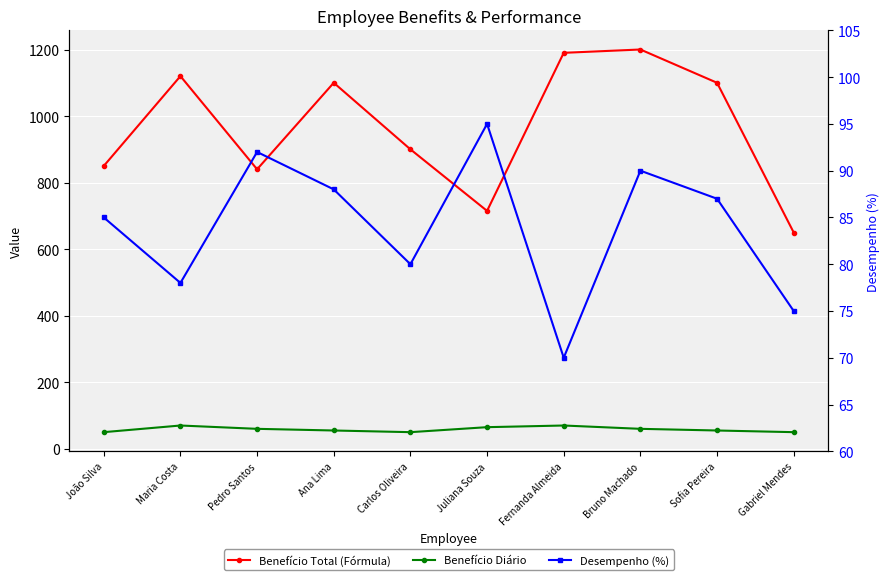

How many lines are shown in the chart?

3